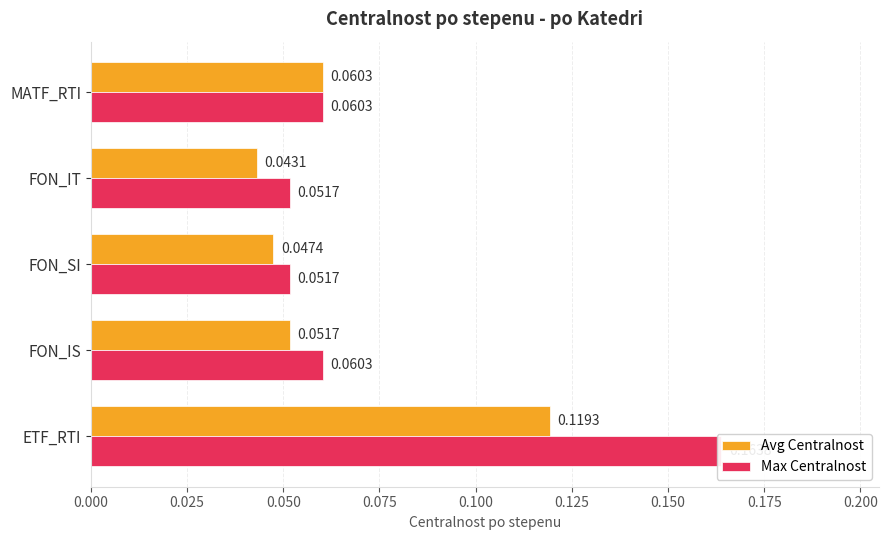

List the series in order of their overall mean, lowest first.

Avg Centralnost, Max Centralnost